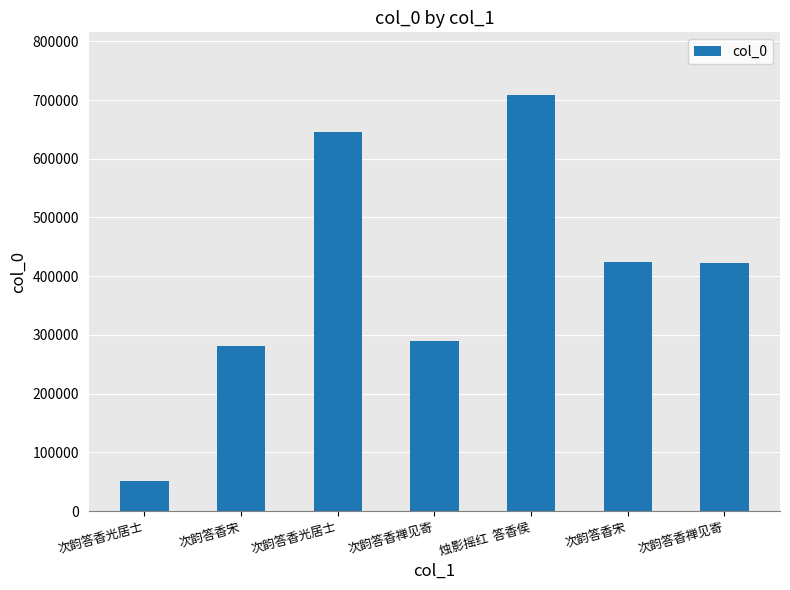

Reading right to left, transcribe all the data shown in this chart.

421944	424598	708903	288974	646125	281684	50419